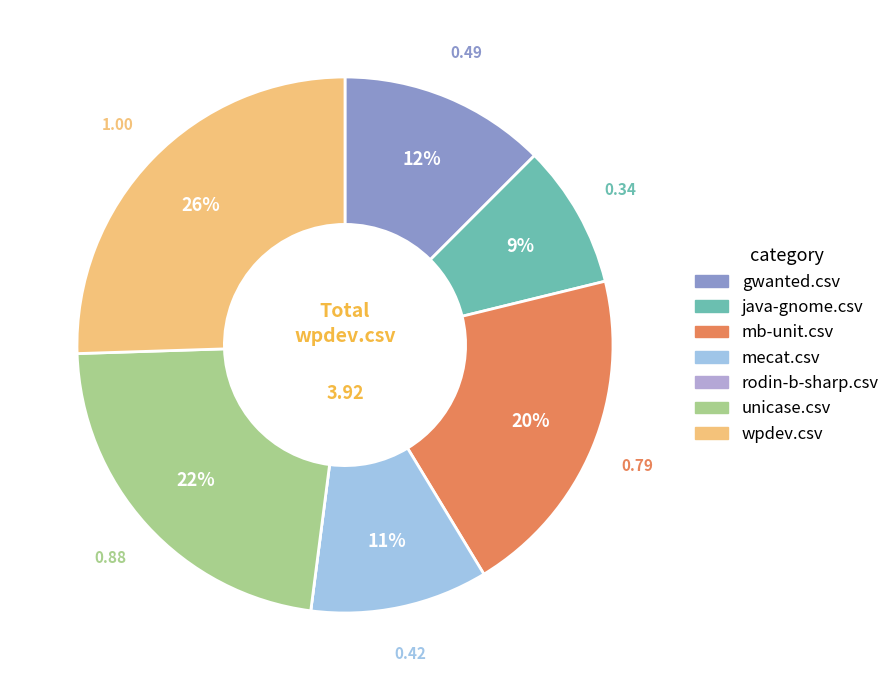

Is there any slice that represents more than half of the pie?

No